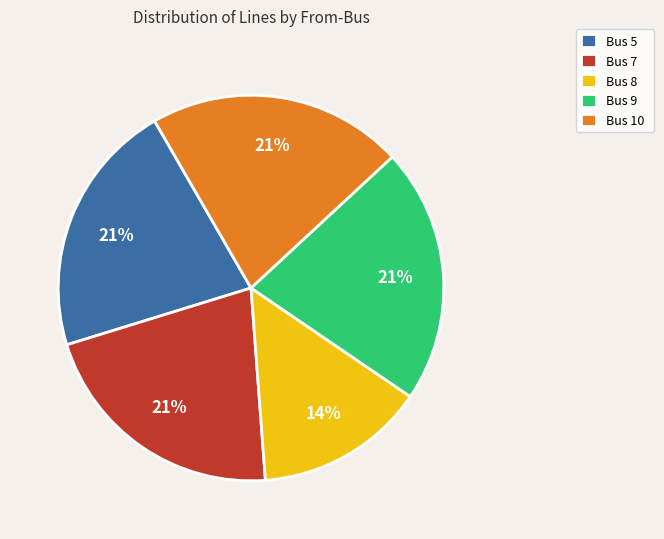

What is the ratio of the value at Bus 5 to the value at Bus 7?

1.0